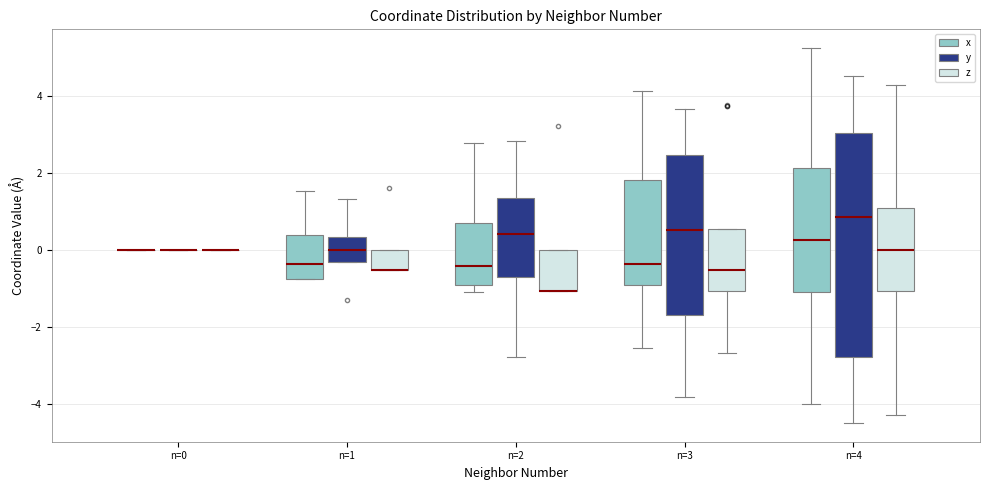

Reading left to right, read every box against the y-axis: the position of its median line, the range the box covers, and the ends of its whiskers. The values are not printed on the chart, so give them approximately, as read against the axis.

n=0 (x): box collapsed to a line at 0.0, whiskers 0.0 to 0.0
n=0 (y): box collapsed to a line at 0.0, whiskers 0.0 to 0.0
n=0 (z): box collapsed to a line at 0.0, whiskers 0.0 to 0.0
n=1 (x): median -0.4, box -0.8 to 0.4, whiskers -0.8 to 1.6
n=1 (y): median 0.0, box -0.4 to 0.4, whiskers -0.4 to 1.4
n=1 (z): median -0.6 (drawn on the box's lower edge), box -0.6 to 0.0, whiskers -0.6 to 0.0
n=2 (x): median -0.4, box -1.0 to 0.6, whiskers -1.0 (just below the box's lower edge) to 2.8
n=2 (y): median 0.4, box -0.6 to 1.4, whiskers -2.8 to 2.8
n=2 (z): median -1.0 (drawn on the box's lower edge), box -1.0 to 0.0, whiskers -1.0 to 0.0
n=3 (x): median -0.4, box -1.0 to 1.8, whiskers -2.6 to 4.2
n=3 (y): median 0.6, box -1.6 to 2.4, whiskers -3.8 to 3.6
n=3 (z): median -0.6, box -1.0 to 0.6, whiskers -2.6 to 0.6
n=4 (x): median 0.2, box -1.0 to 2.2, whiskers -4.0 to 5.2
n=4 (y): median 0.8, box -2.8 to 3.0, whiskers -4.6 to 4.6
n=4 (z): median 0.0, box -1.0 to 1.0, whiskers -4.2 to 4.2